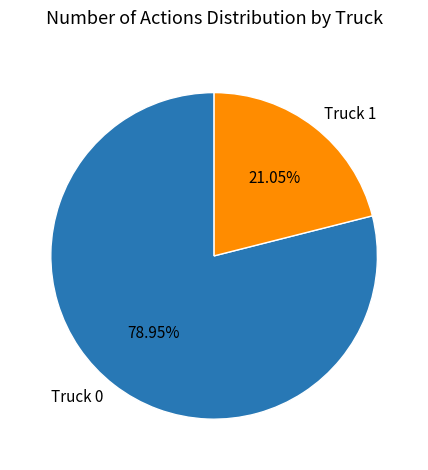

What is the total percentage of Truck 0 and Truck 1?

100.0%